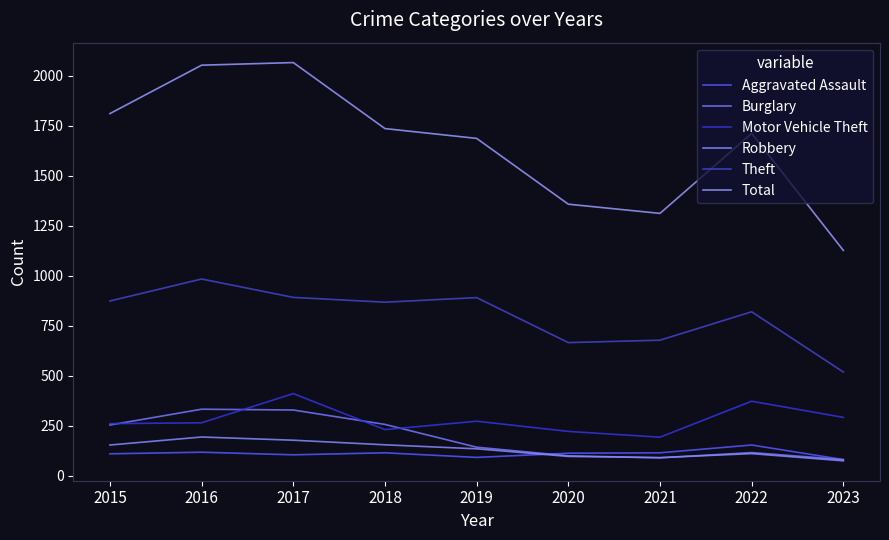

Does the chart have visible grid lines?

No